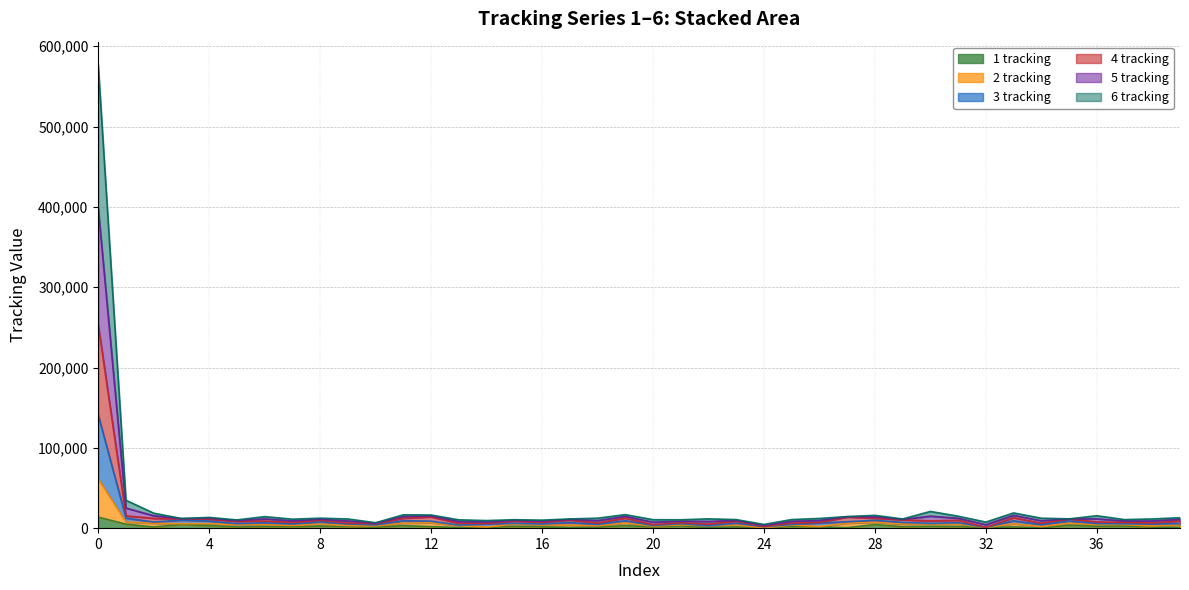

Reading right to left, what are all the values shown in this chart?

1 tracking: 39=976	38=1300	37=2731	36=2395	35=3676	34=201	33=1635	32=699	31=2008	30=2397	29=1888	28=4478	27=669	26=1540	25=2129	24=41	23=1474	22=680	21=2867	20=1599	19=3162	18=1210	17=771	16=1728	15=2168	14=872	13=690	12=1991	11=3045	10=1217	9=2094	8=2742	7=1824	6=2108	5=1440	4=3259	3=4483	2=1514	1=4972	0=13785
2 tracking: 39=8932	38=6470	37=7092	36=7771	35=11415	34=6158	33=13015	32=1086	31=9877	30=9070	29=10422	28=12356	27=13884	26=7072	25=6389	24=2165	23=8611	22=5061	21=6811	20=4357	19=12581	18=6439	17=10145	16=7244	15=8838	14=5843	13=6111	12=14021	11=12366	10=5487	9=6484	8=9849	7=7025	6=8827	5=8420	4=11130	3=11699	2=12226	1=15321	0=252960
3 tracking: 39=5660	38=5097	37=5400	36=5733	35=8911	34=4377	33=9163	32=993	31=6760	30=6084	29=7176	28=9829	27=8007	26=6545	25=4594	24=1873	23=6107	22=2891	21=5576	20=3318	19=9305	18=4624	17=7040	16=5099	15=5937	14=5374	13=3744	12=8723	11=9266	10=3960	9=5336	8=7789	7=5215	6=6520	5=5606	4=8869	3=10094	2=7627	1=12633	0=140897
4 tracking: 39=10970	38=8974	37=8873	36=11623	35=11508	34=9275	33=16001	32=4332	31=12404	30=14947	29=10949	28=14152	27=14176	26=9576	25=8559	24=3400	23=9650	22=8337	21=8626	20=7463	19=14727	18=9414	17=10833	16=8620	15=9685	14=7651	13=8249	12=15208	11=14507	10=6136	9=8961	8=11148	7=9111	6=11614	5=9343	4=12264	3=11881	2=15487	1=25030	0=398596
5 tracking: 39=13008	38=11478	37=10654	36=15475	35=11601	34=12392	33=18987	32=7578	31=14931	30=20824	29=11476	28=15948	27=14468	26=12080	25=10729	24=4635	23=10689	22=11613	21=10441	20=10568	19=16873	18=12389	17=11521	16=9995	15=10532	14=9459	13=10387	12=16395	11=16648	10=6785	9=11438	8=12447	7=11197	6=14401	5=10266	4=13396	3=12055	2=18685	1=34741	0=576891
6 tracking: 39=4248	38=2673	37=4423	36=4433	35=6180	34=1982	33=5487	32=792	31=5125	30=5385	29=5168	28=7432	27=6119	26=2067	25=3925	24=333	23=3978	22=2850	21=4102	20=2638	19=6438	18=3025	17=3877	16=3873	15=5069	14=1340	13=3054	12=6732	11=6221	10=2743	9=3242	8=5047	7=3391	6=4412	5=4167	4=5604	3=5532	2=6113	1=7663	0=61582